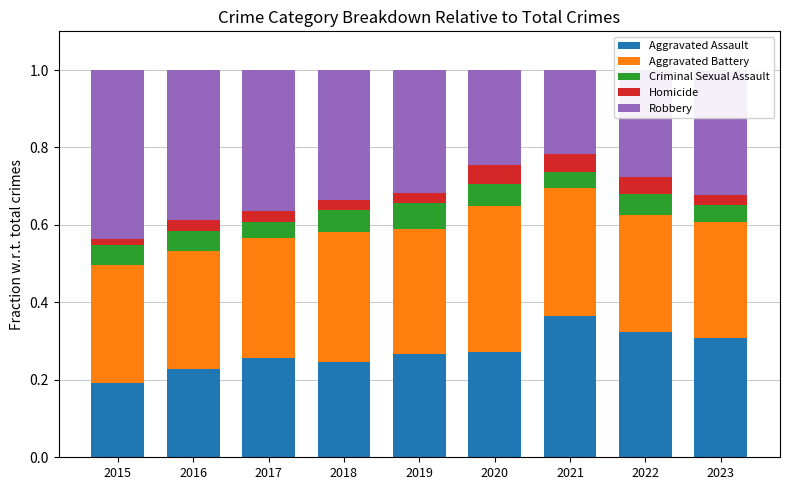

How many Aggravated Assault values are between 0 and 1?

9